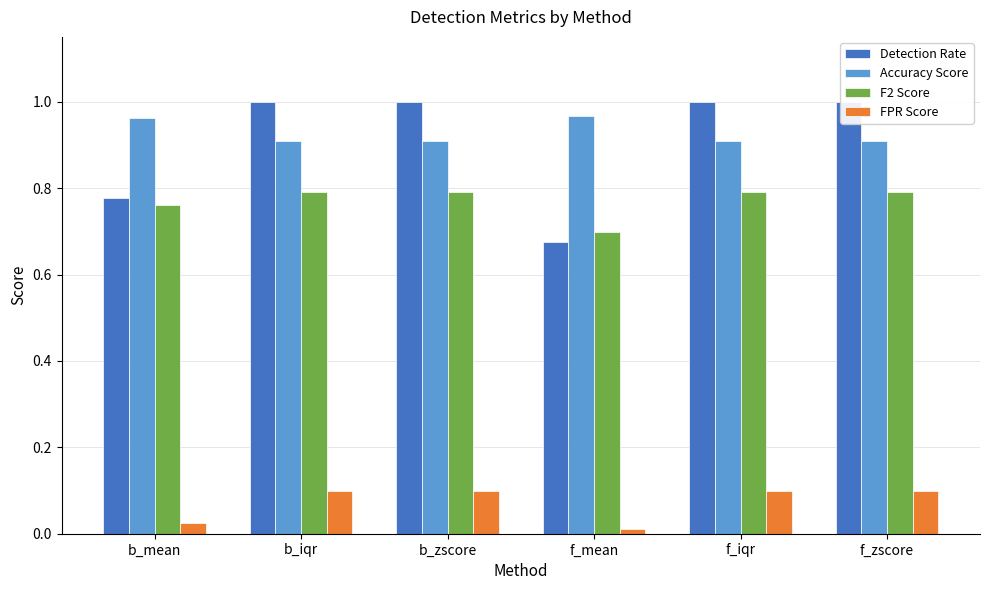

What is the label of the 5th bar from the right?

b_iqr